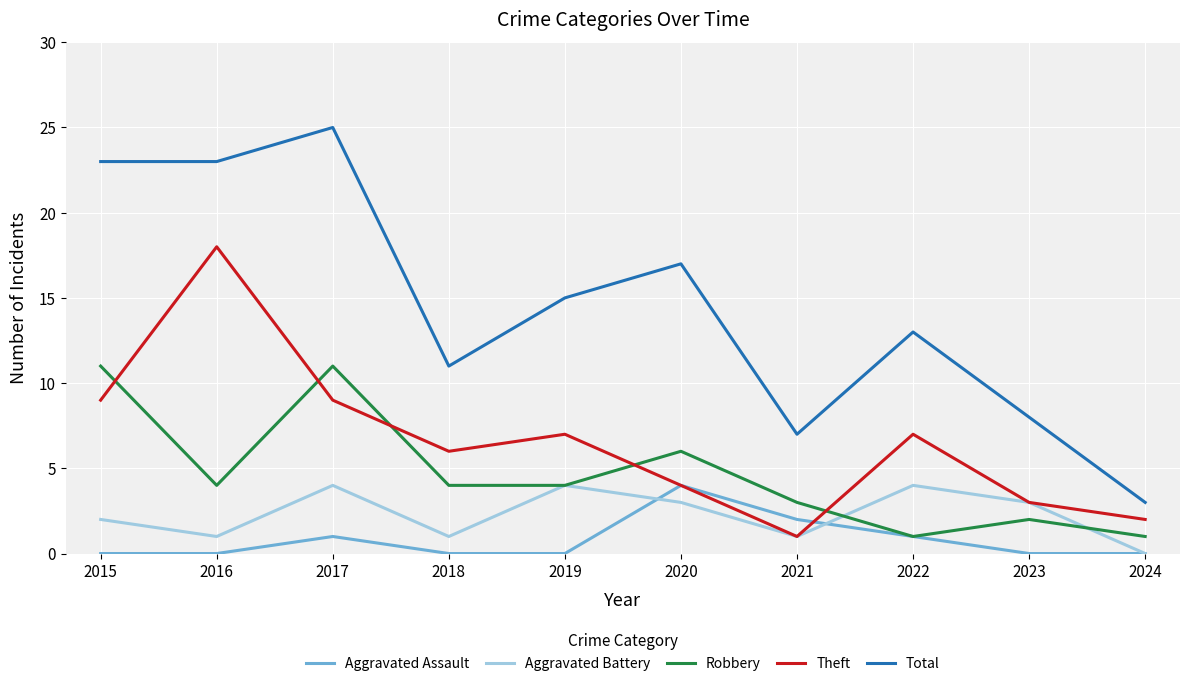

Reading right to left, list all the values displayed in this chart.

Aggravated Assault: 0	0	1	2	4	0	0	1	0	0
Aggravated Battery: 0	3	4	1	3	4	1	4	1	2
Robbery: 1	2	1	3	6	4	4	11	4	11
Theft: 2	3	7	1	4	7	6	9	18	9
Total: 3	8	13	7	17	15	11	25	23	23